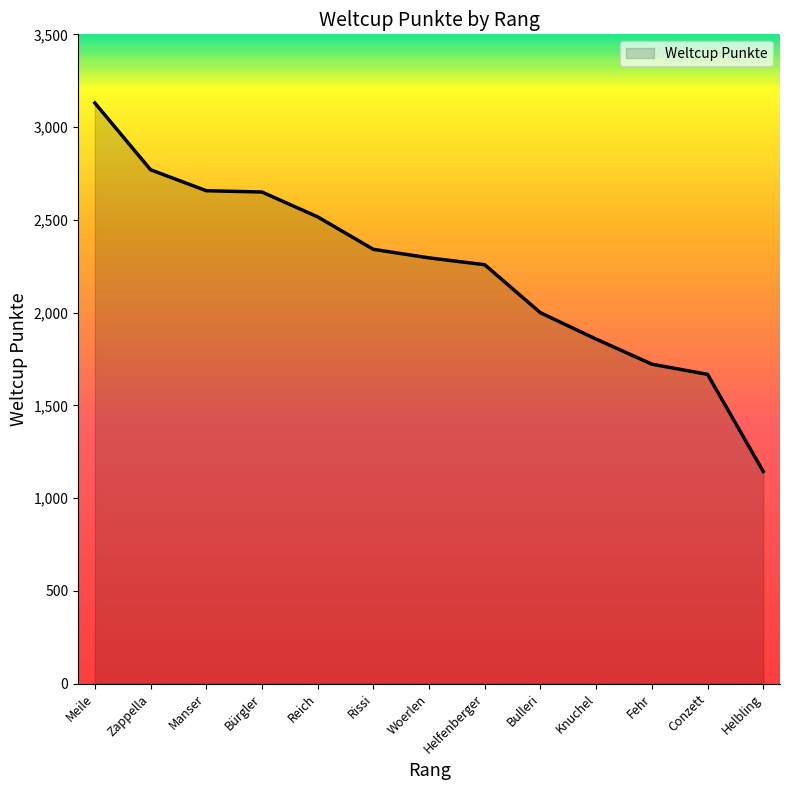

What is the difference between the maximum and minimum values?

1987